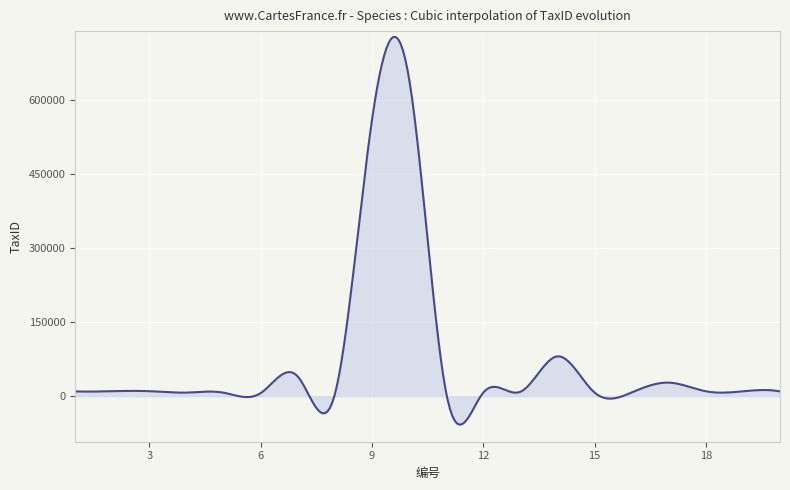

What is the sum of all values?

23058218.5